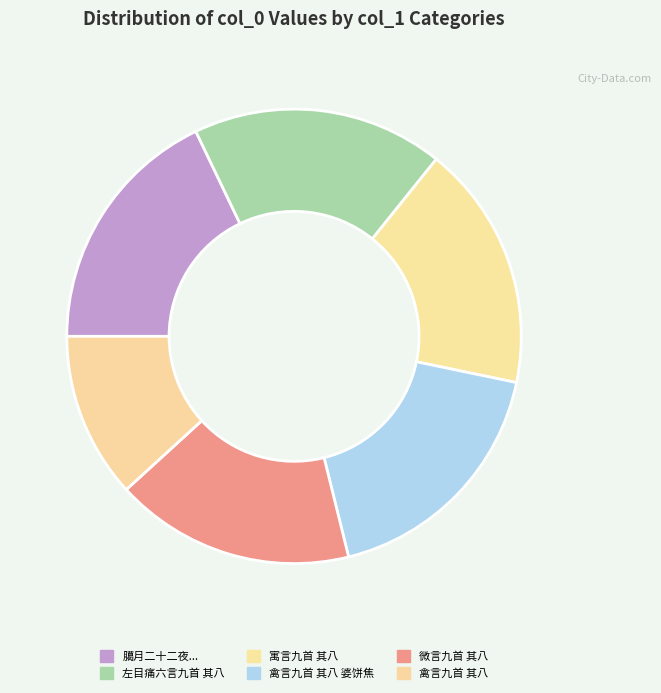

What is the change in value from 寓言九首 其八 to 禽言九首 其八 婆饼焦?

+18921